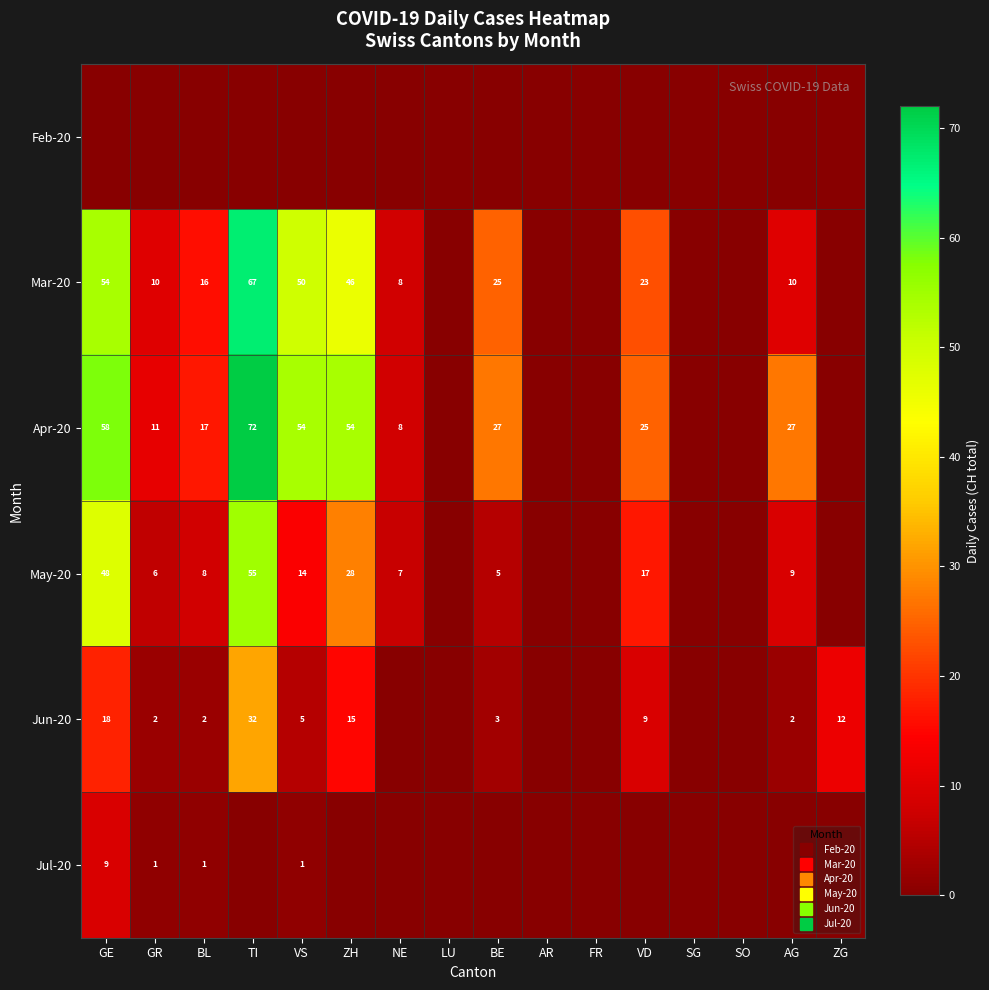

Rank the categories by Jun-20 value from highest to lowest.

TI, GE, ZH, ZG, VD, VS, BE, GR, BL, AG, NE, LU, AR, FR, SG, SO